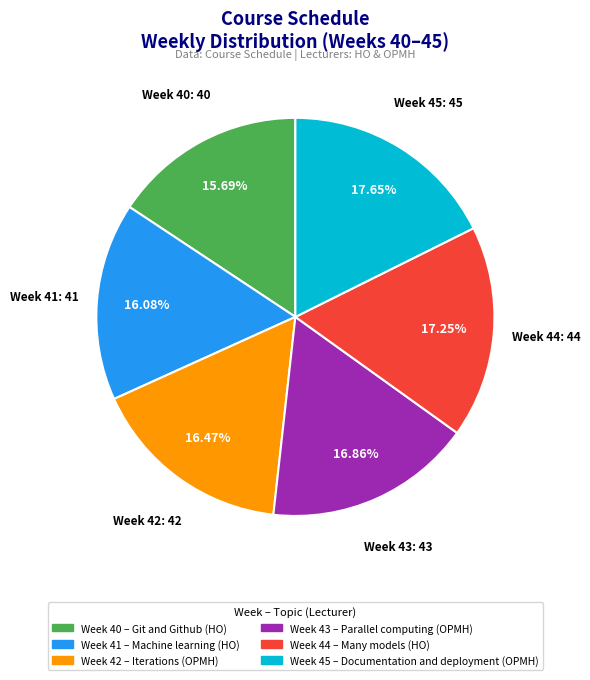

Does Week 41 represent more than half of the total?

No